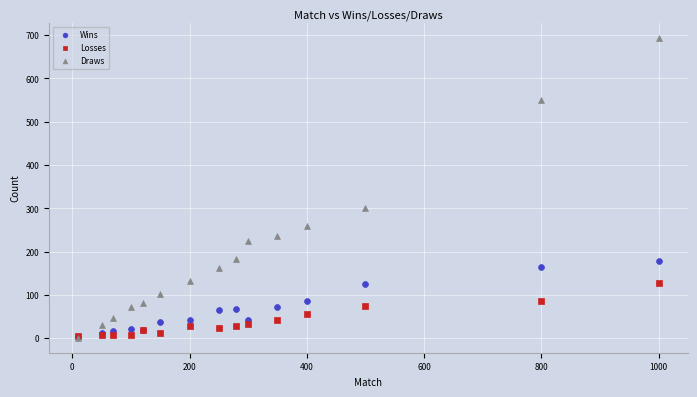

Across all series, what Y value is closest to 347?

301